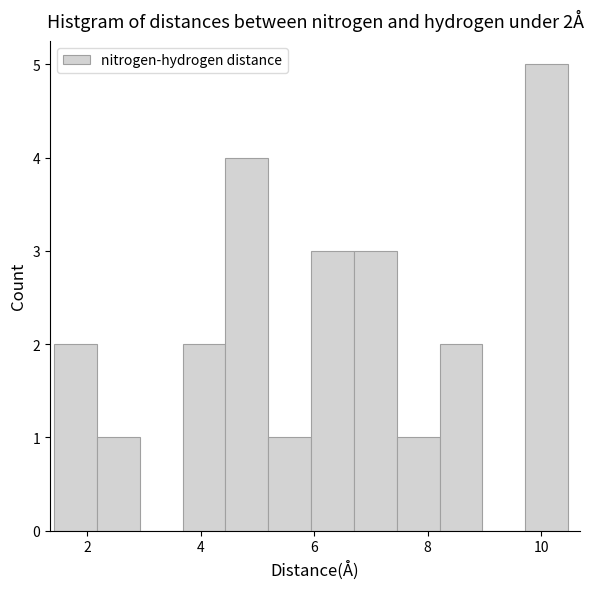

Read against the x-axis, roughly where is the centre of the tallest bar?

10.0